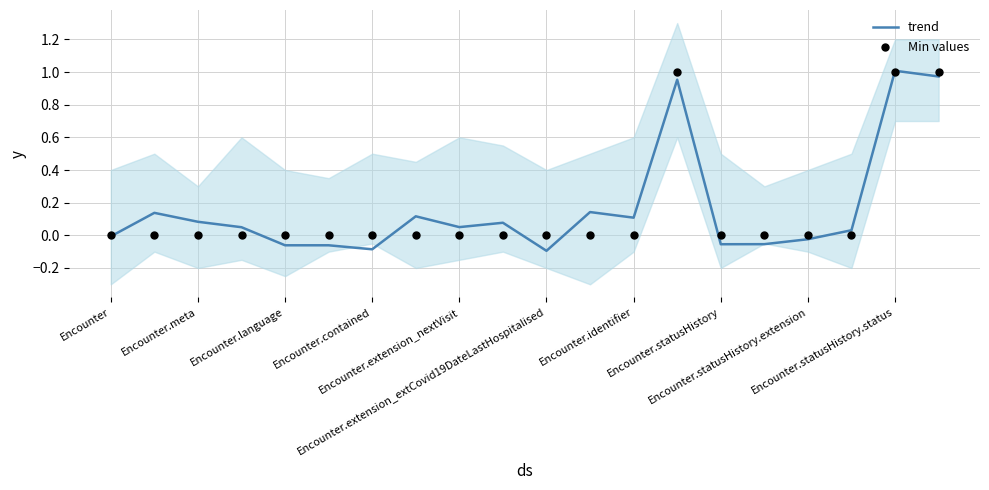

Which series has the largest total across all categories?

trend